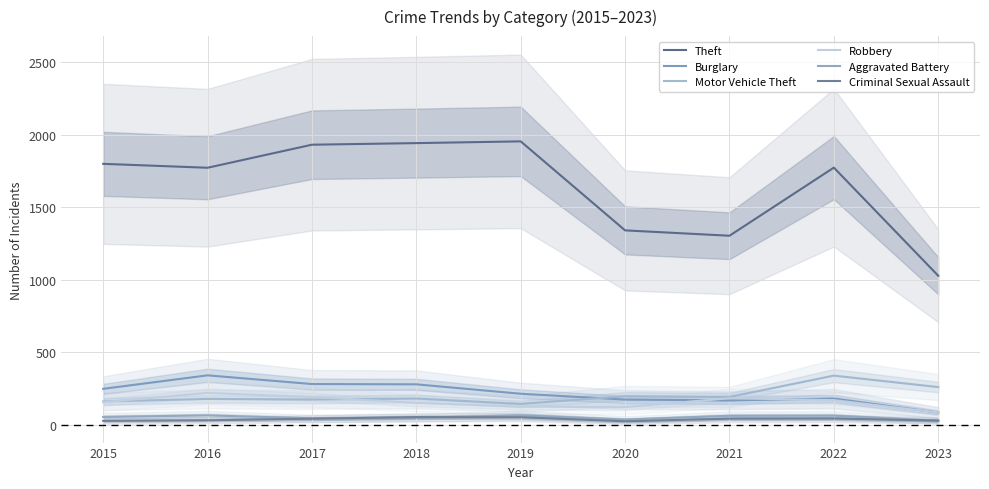

True or false: Theft has a value of 1799 at 2015.

True